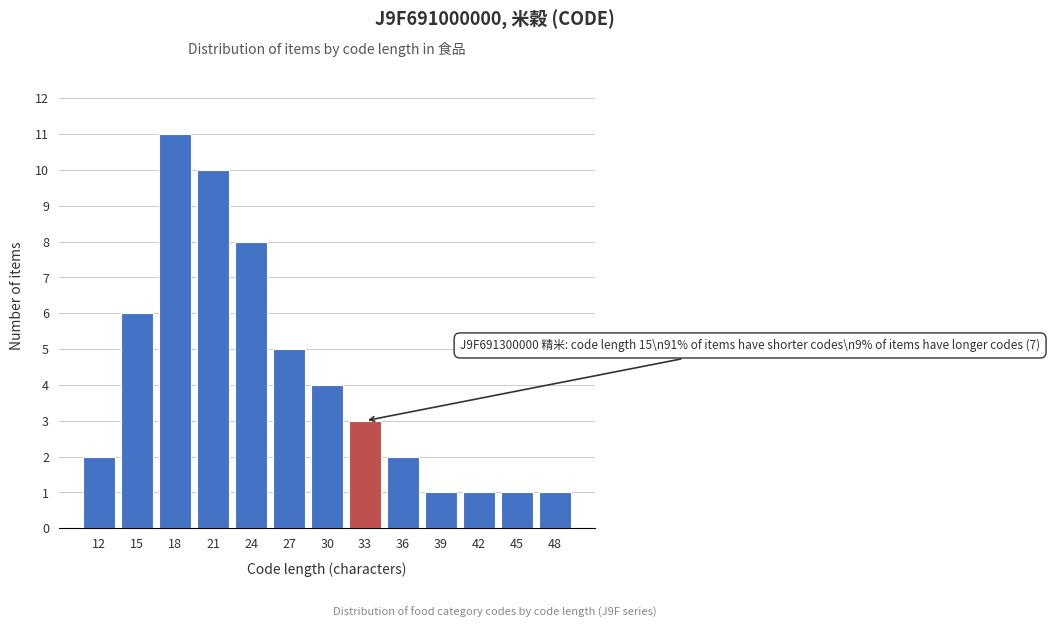

Reading right to left, transcribe all the data shown in this chart.

1	1	1	1	2	3	4	5	8	10	11	6	2